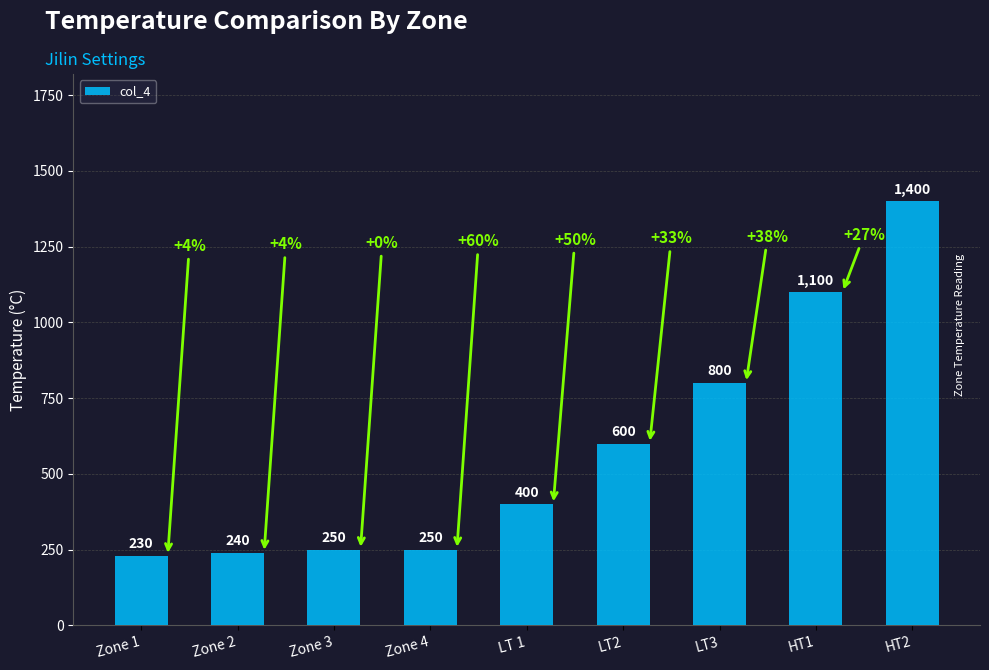

What is the sum of all values?

5270